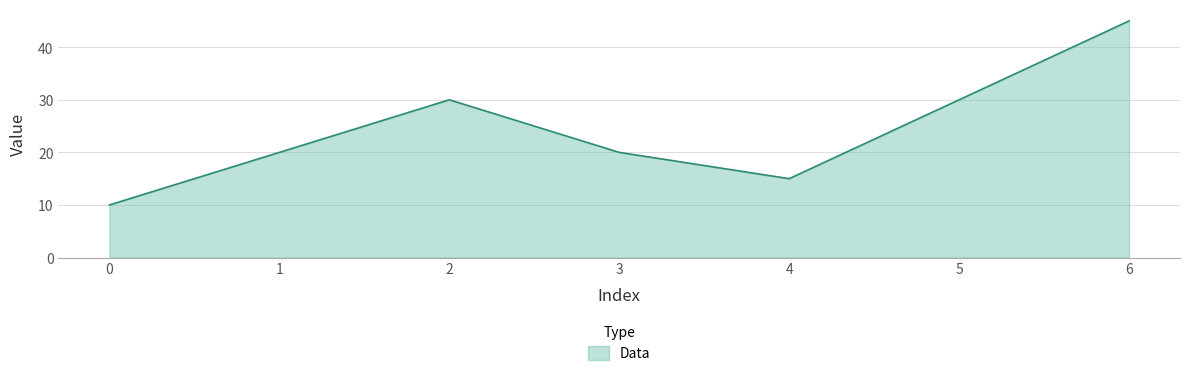

At which category does the data reach its first local valley?

4